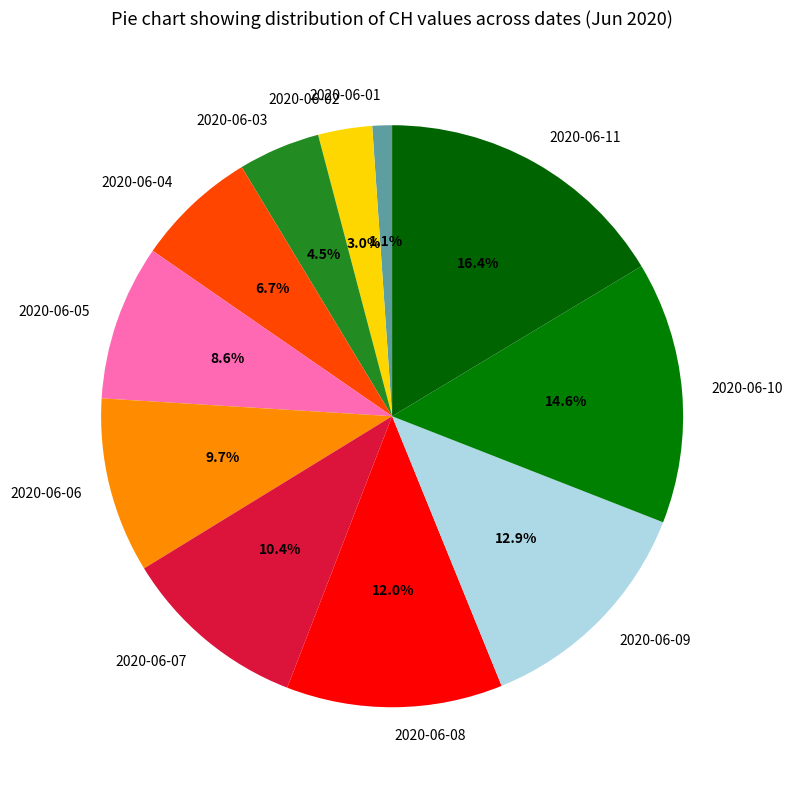

Is it true that 2020-06-08 is 1% of the pie?

False